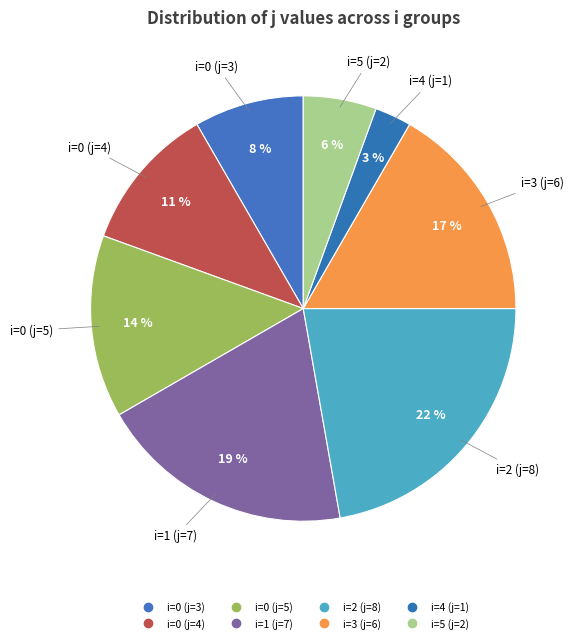

What is the total percentage of i=0 (j=3) and i=0 (j=4)?

19.4%